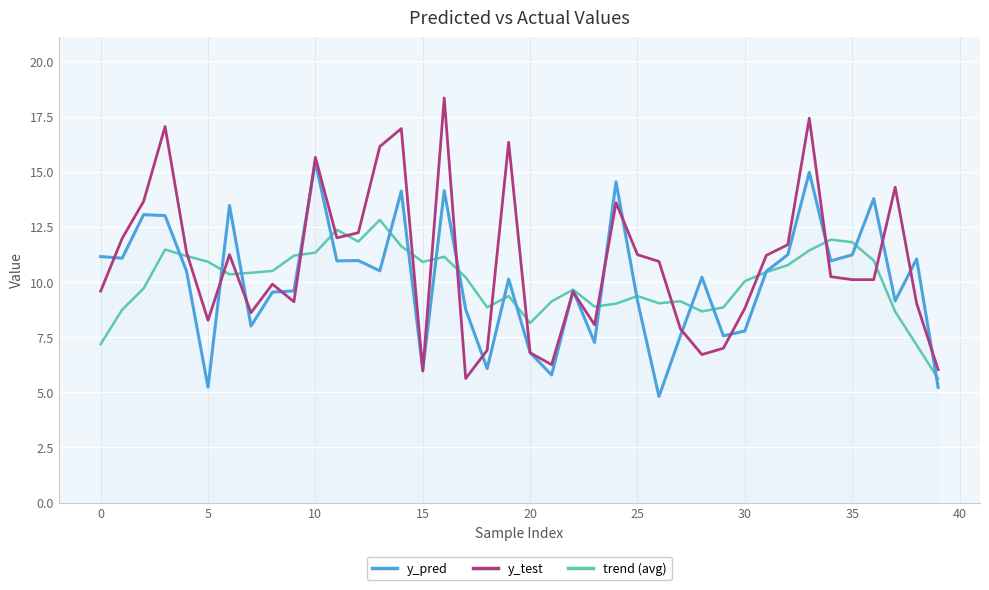

What is the highest value of the y_test series?

18.3